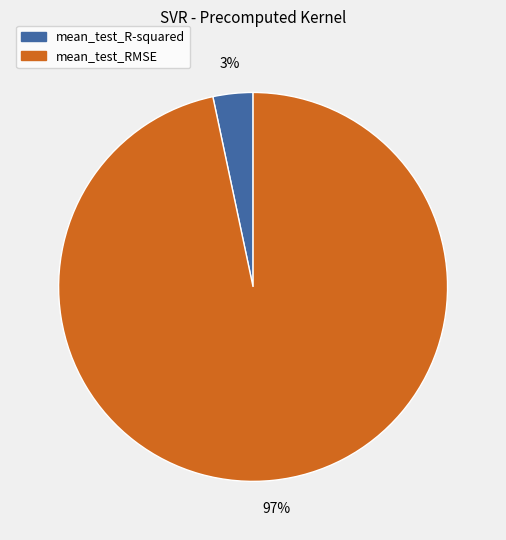

How many segments does this pie chart have?

2